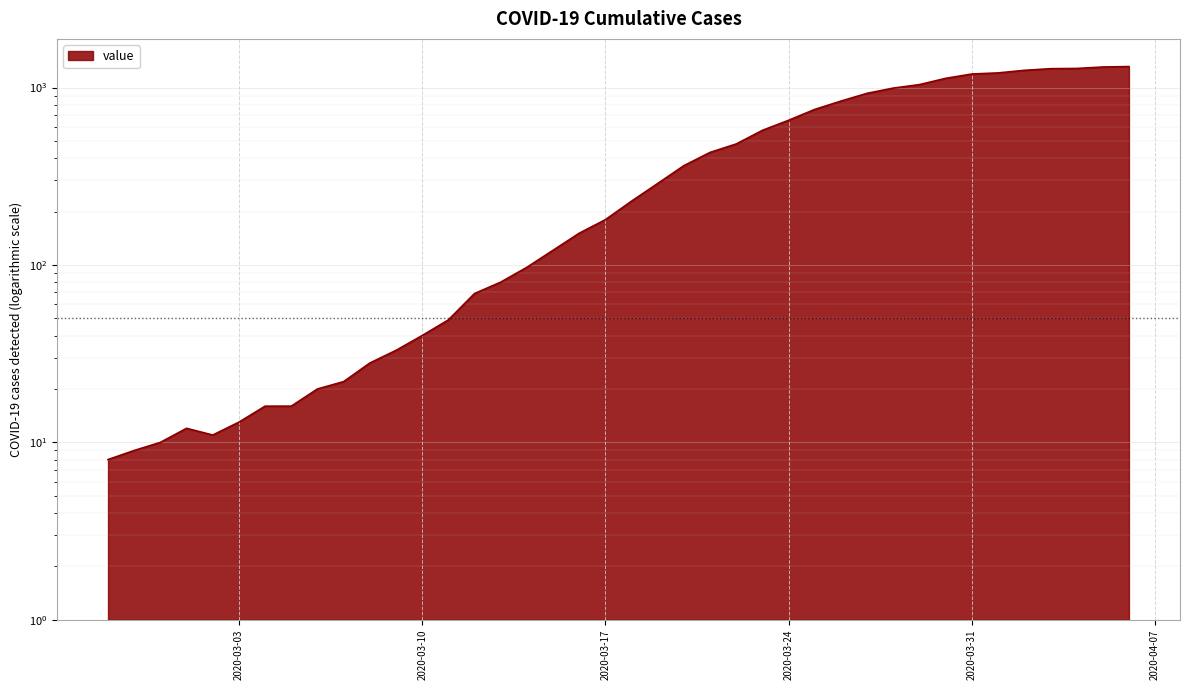

What is the smallest value displayed?

8